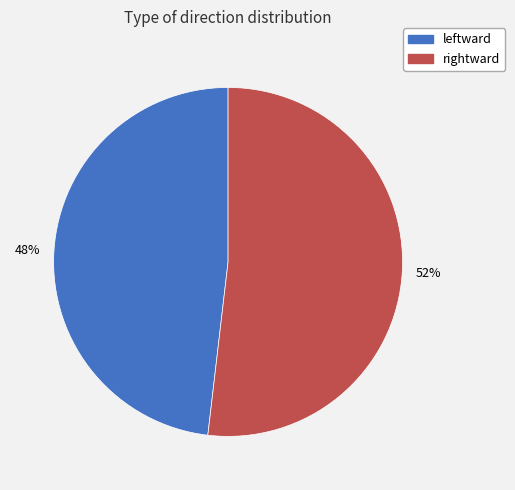

Count the number of slices in the pie.

2